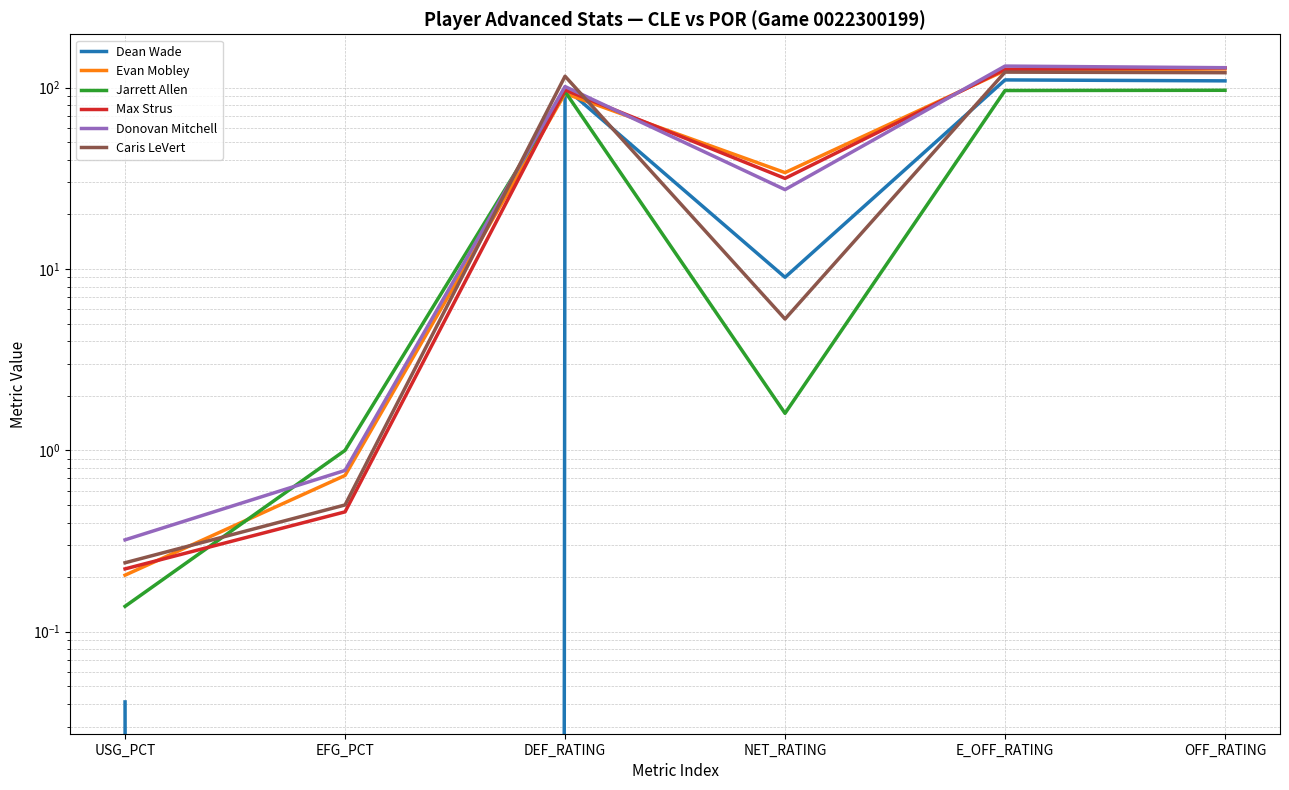

Which series changed the most between DEF_RATING and OFF_RATING?

Evan Mobley